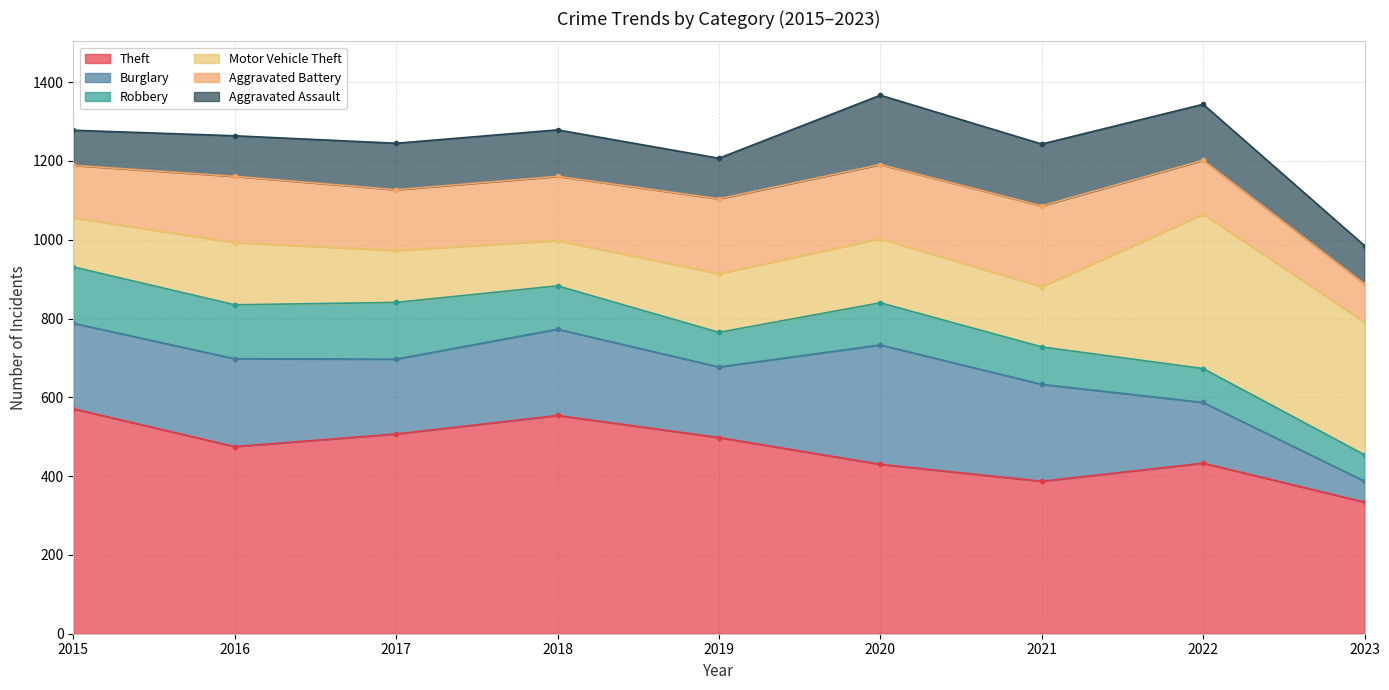

What is the average value of the Theft series?

465